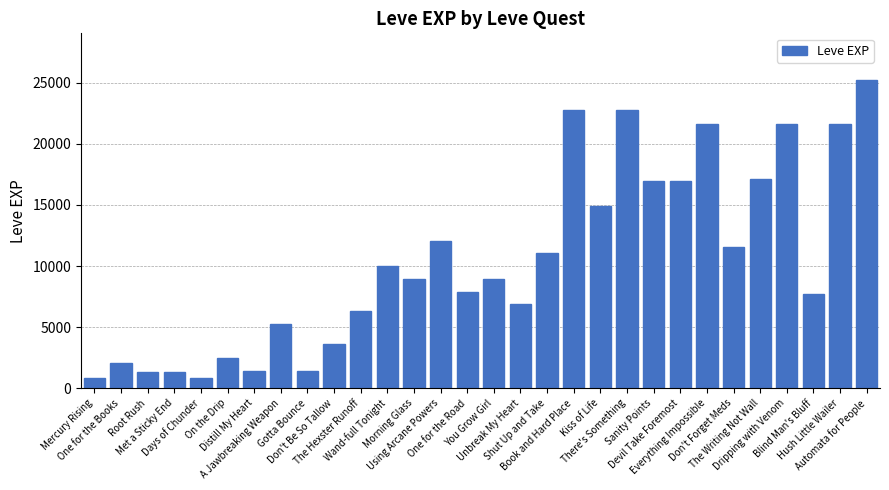

What is the label of the 3rd bar from the left?

Root Rush